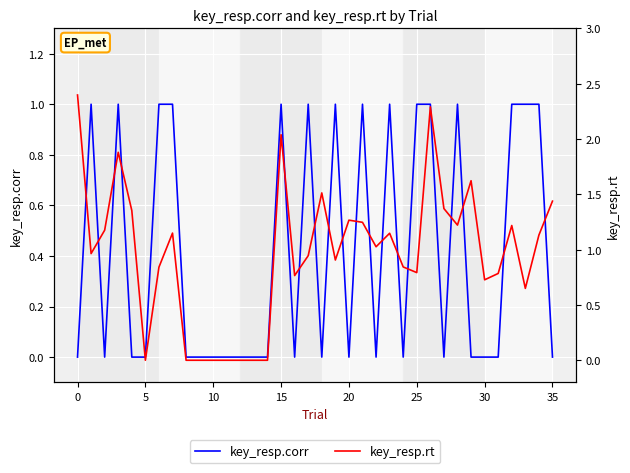

Which series has the largest total across all categories?

key_resp.rt